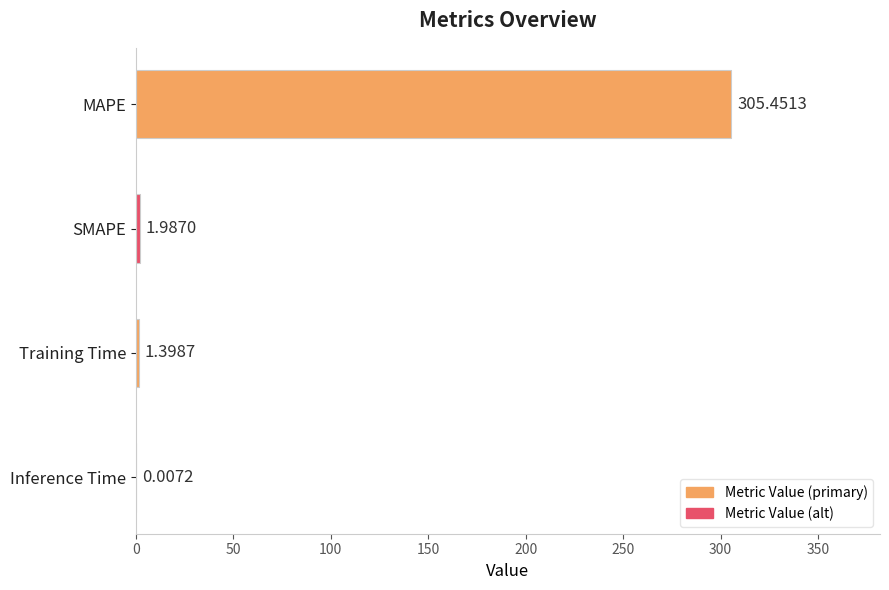

Which label corresponds to the largest value in the chart?

MAPE